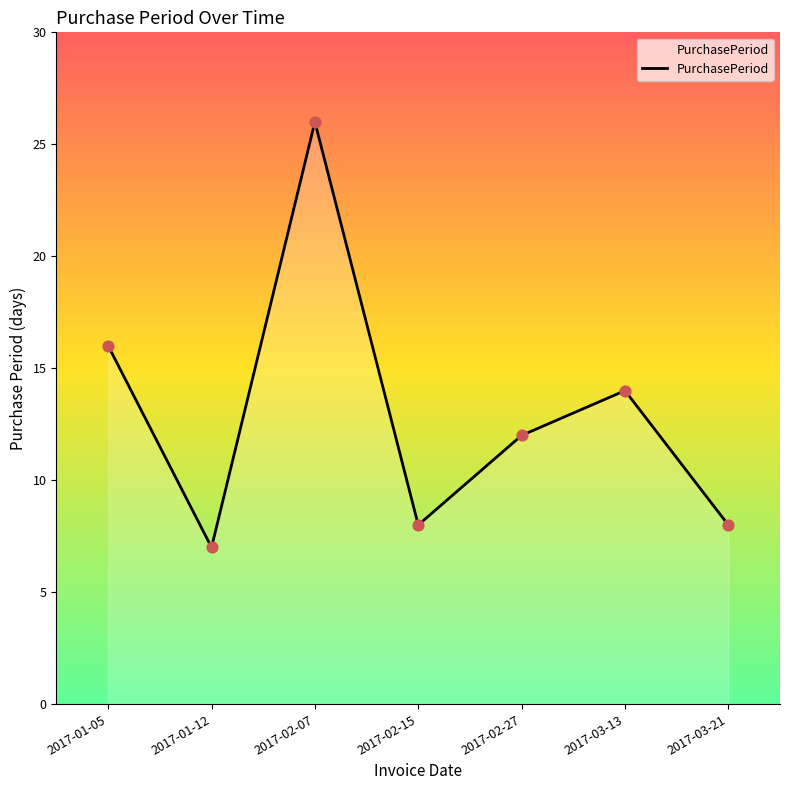

Which has a higher value, 2017-01-12 or 2017-02-27?

2017-02-27